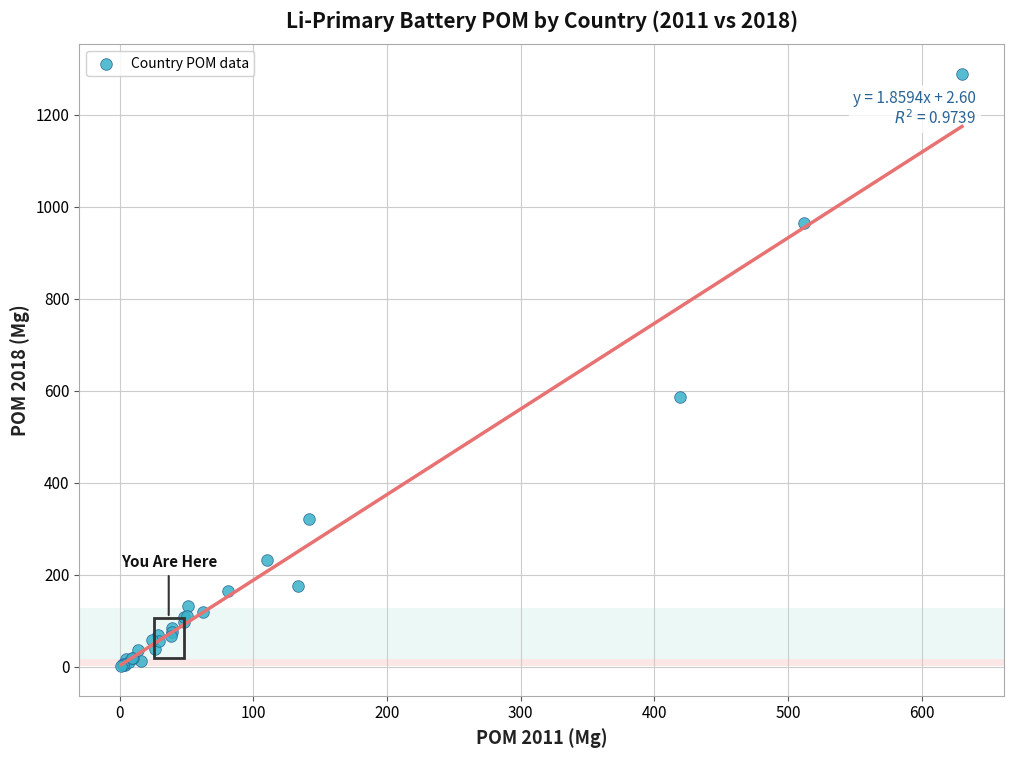

What Y value in the scatter plot is closest to 645?

585.9